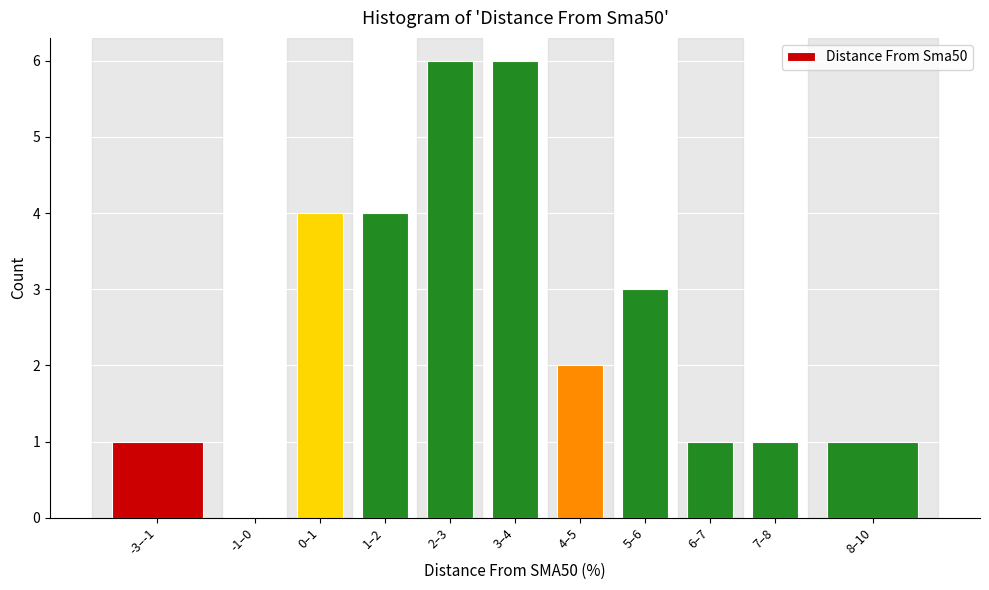

Reading right to left, transcribe all the data shown in this chart.

8–10=1	7–8=1	6–7=1	5–6=3	4–5=2	3–4=6	2–3=6	1–2=4	0–1=4	-1–0=0	-3–-1=1